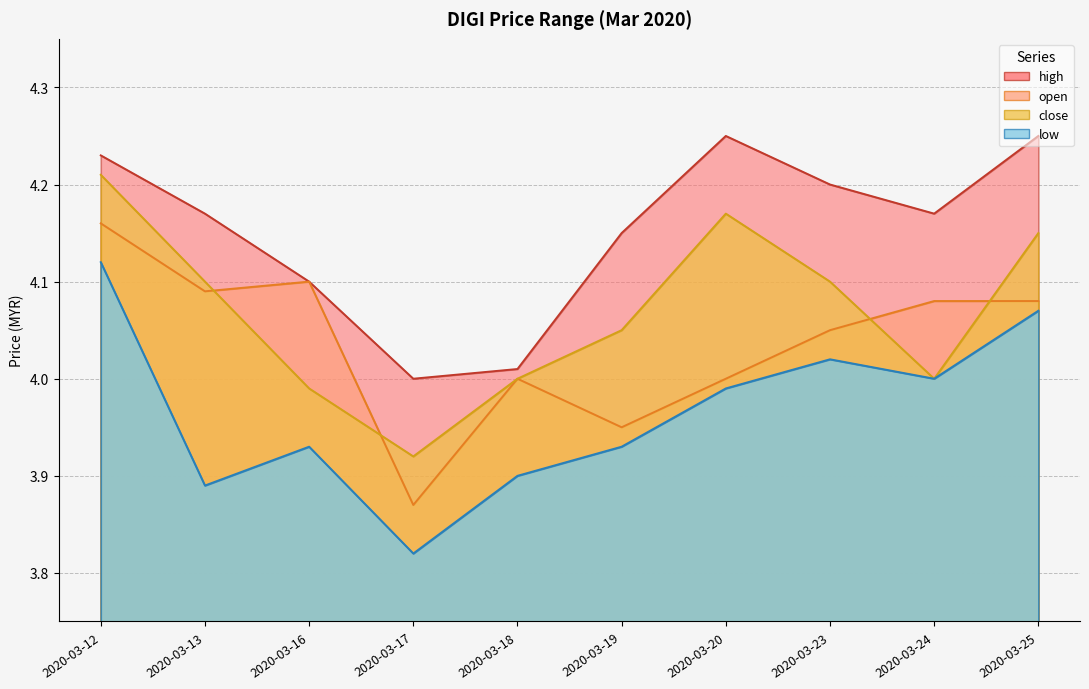

True or false: close and low cross at least once.

False